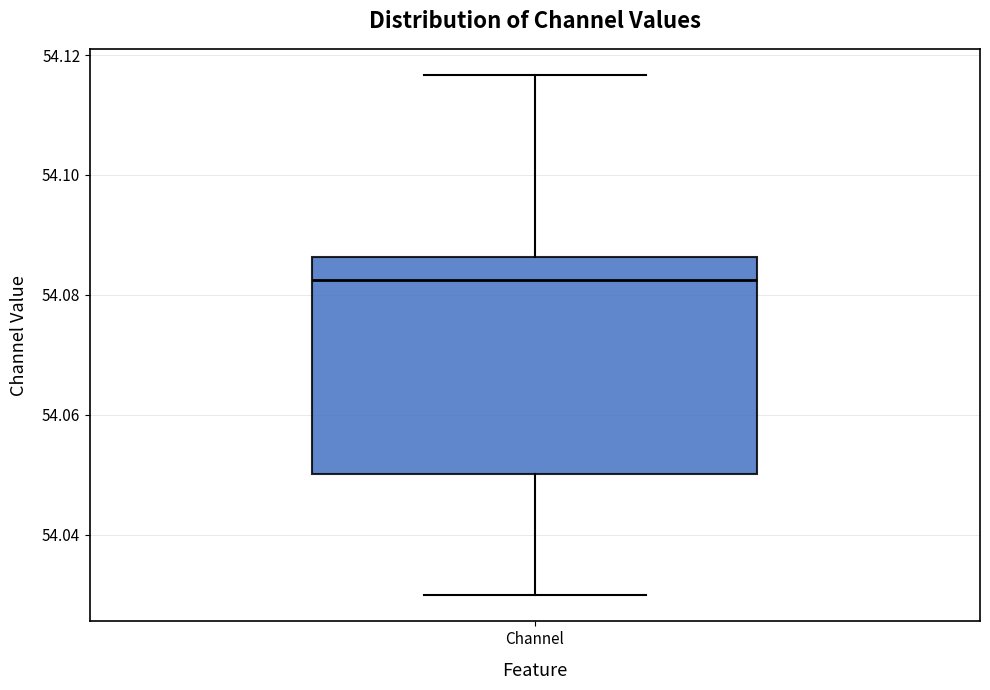

Transcribe this box plot: give where the median line is, the range the box spans, and where the two whiskers end, as read against the y-axis. The values are not printed on the chart, so give them approximately, as read against the axis.

median 54.082, box 54.050 to 54.086, whiskers 54.030 to 54.116